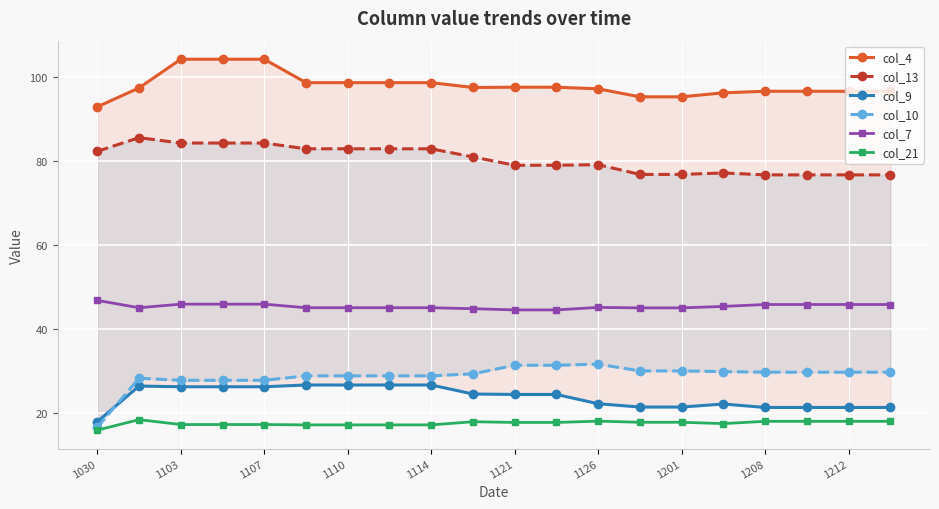

What is the maximum value for col_21?

18.5